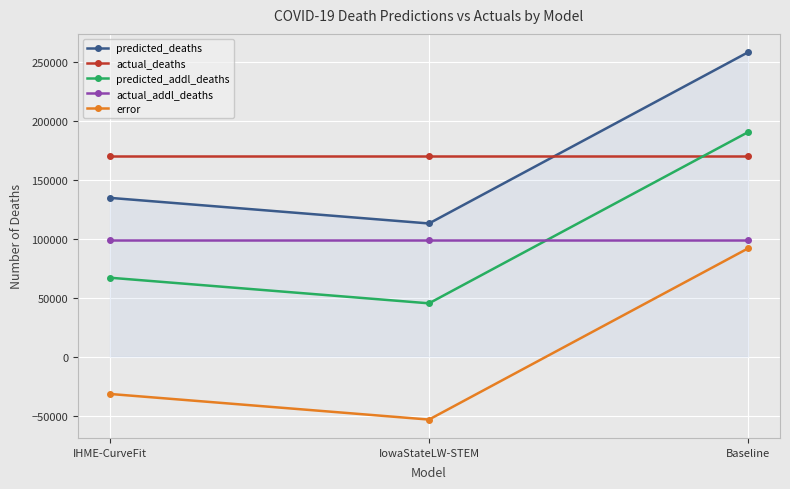

Reading left to right, list all the values displayed in this chart.

predicted_deaths: IHME-CurveFit=134475.2	IowaStateLW-STEM=112754.0	Baseline=257868.3
actual_deaths: IHME-CurveFit=169575.0	IowaStateLW-STEM=169575.0	Baseline=169575.0
predicted_addl_deaths: IHME-CurveFit=66793.2	IowaStateLW-STEM=45072.0	Baseline=190186.3
actual_addl_deaths: IHME-CurveFit=98519.0	IowaStateLW-STEM=98519.0	Baseline=98519.0
error: IHME-CurveFit=-31725.8	IowaStateLW-STEM=-53447.0	Baseline=91667.3